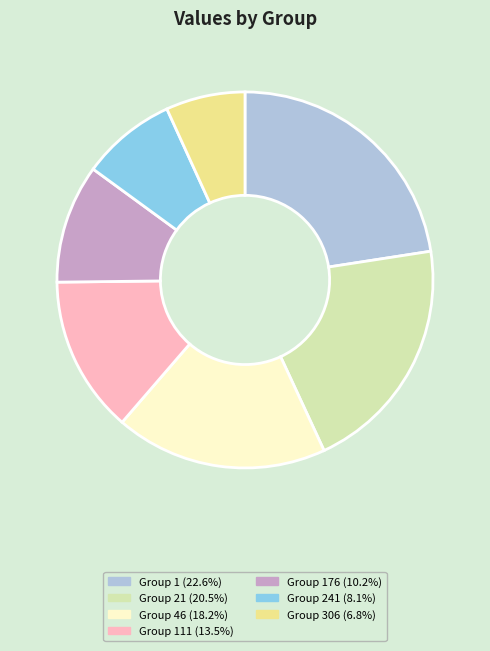

Combined, do Group 111 (13.5%) and Group 176 (10.2%) account for over 50%?

No